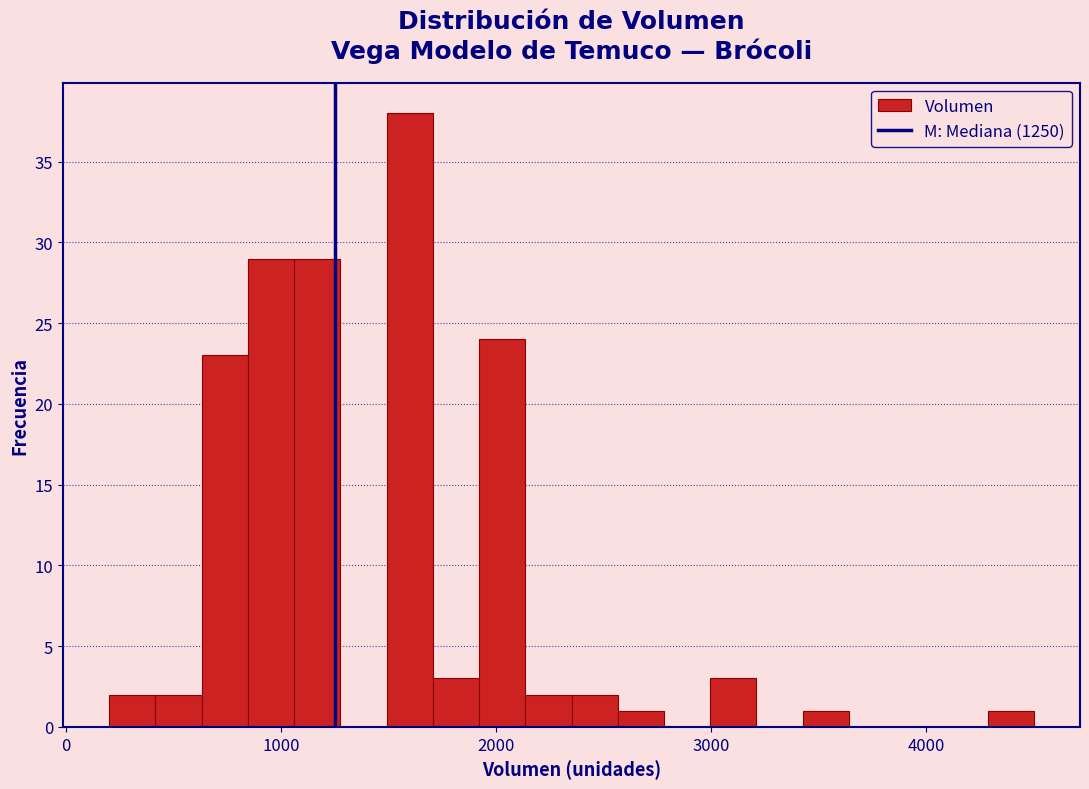

Read against the x-axis, roughly where is the centre of the tallest bar?

1600